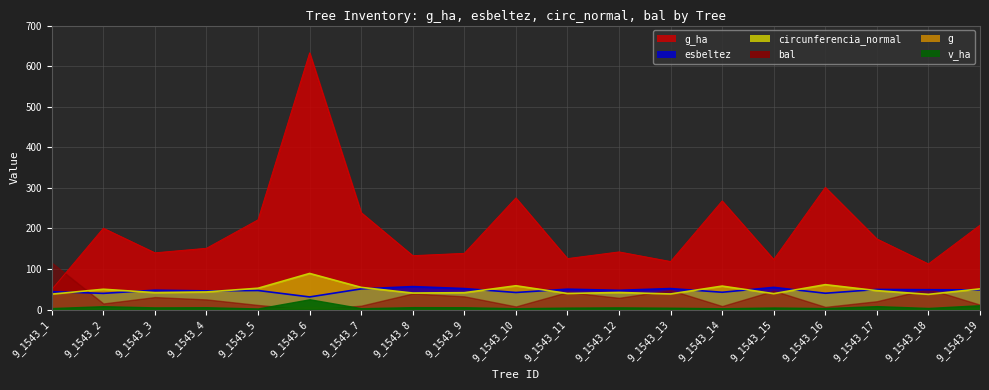

Which has a higher value, 9_1543_15 or 9_1543_6?

9_1543_6